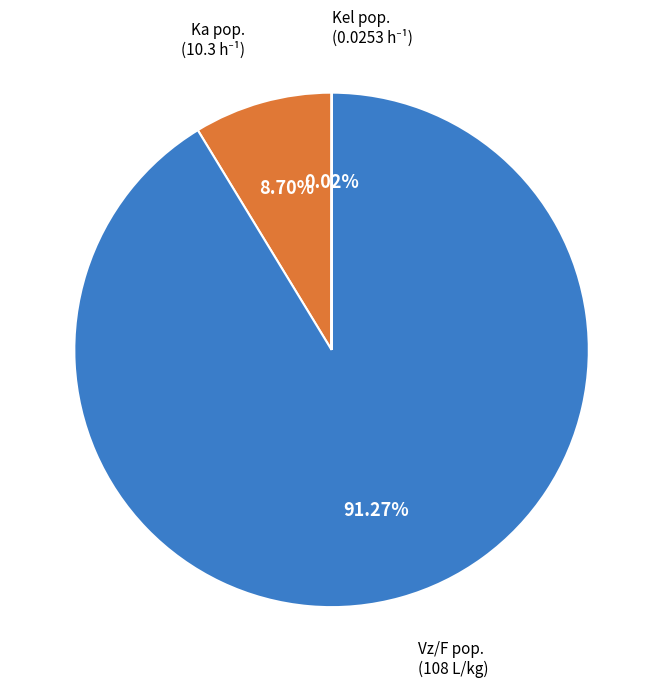

To the nearest percent, what is the average slice percentage?

33%